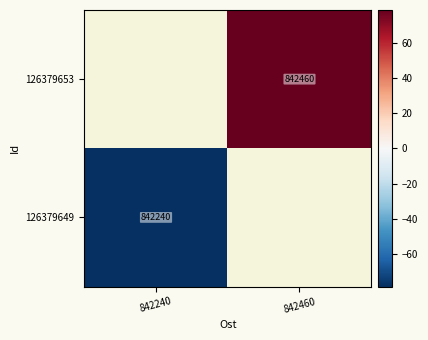

The 126379653 series shows 1420784.6 at 842460. True or false?

False